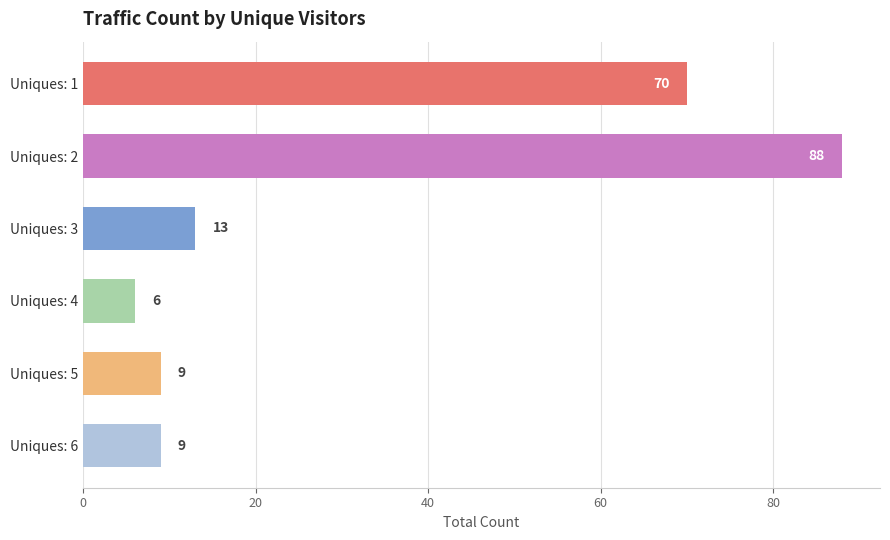

What is the change in value from Uniques: 4 to Uniques: 5?

+3